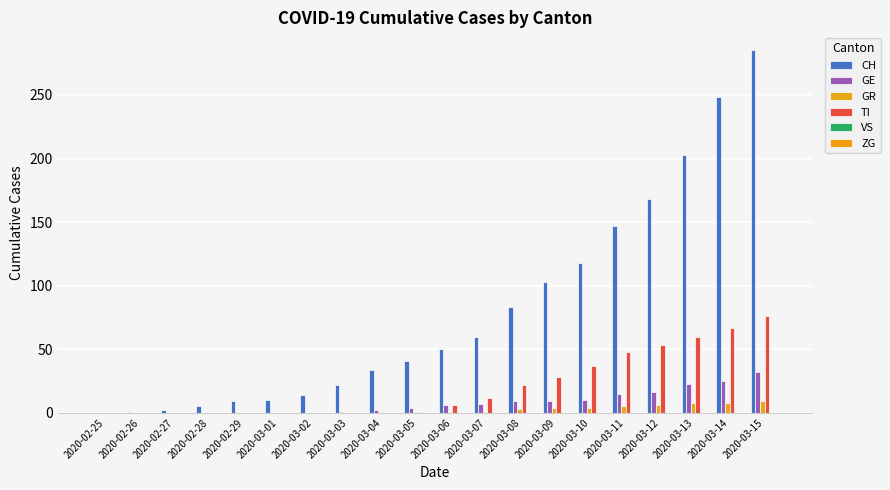

What is the sum of the CH values at 2020-03-04 and 2020-03-11?

181